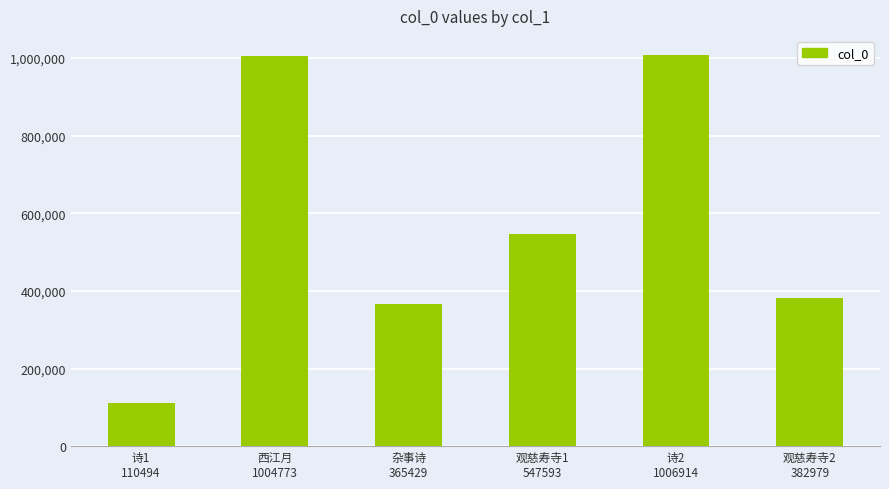

What is the average value?

569697